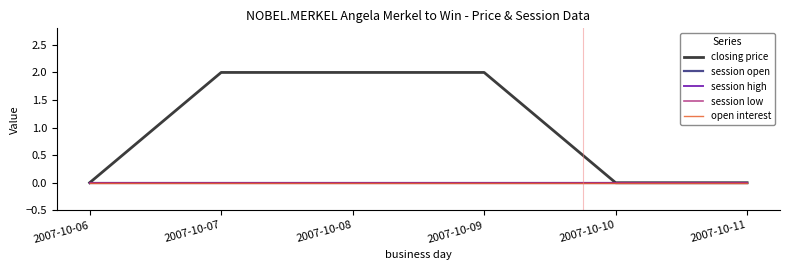

True or false: session low has a value of 0 at 2007-10-06.

True